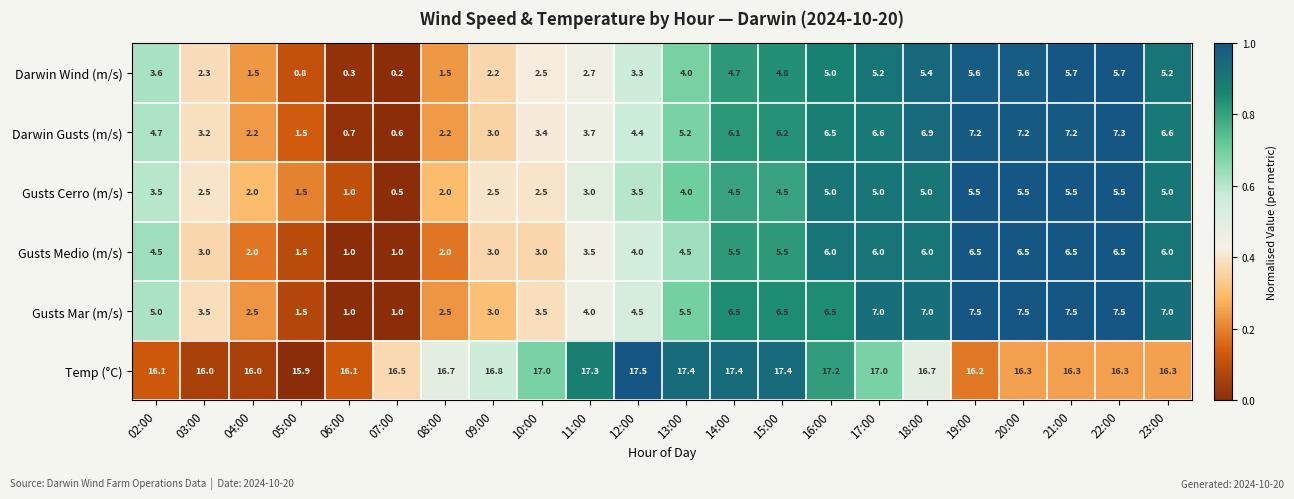

What is the difference between the highest and lowest values at 17:00?

12.0